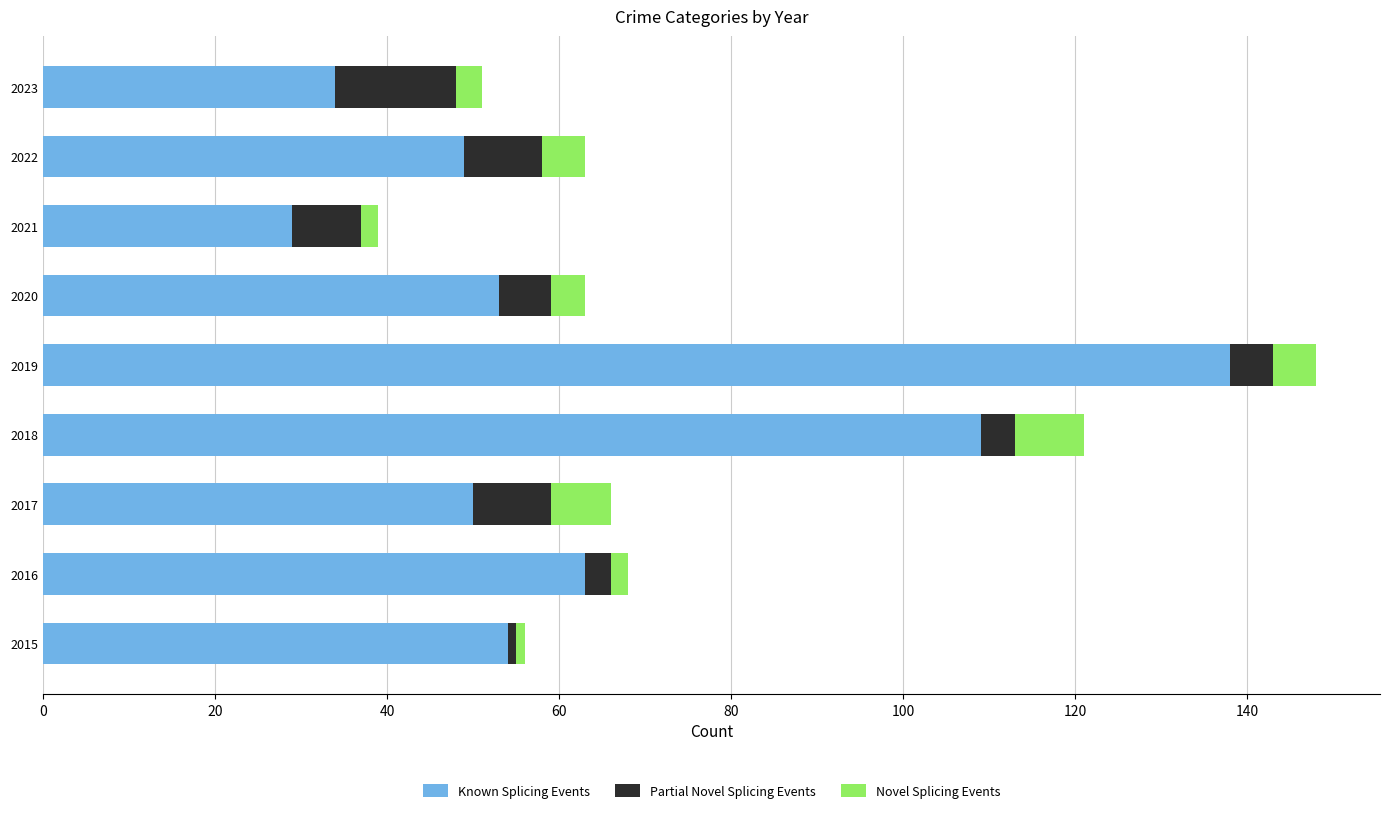

What is the total value across all series at 2019?

148